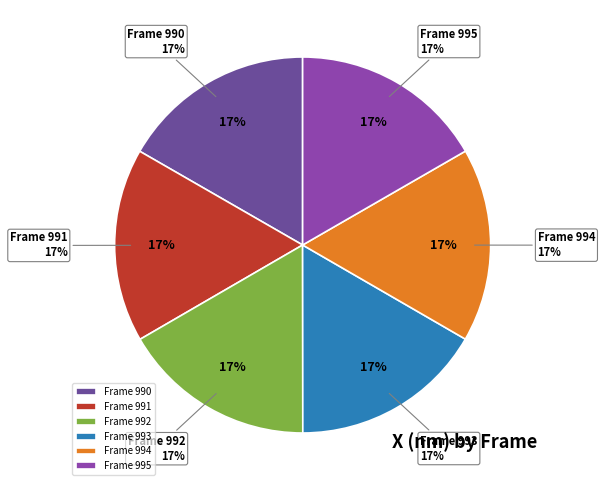

Is it true that 995 is 17% of the pie?

True